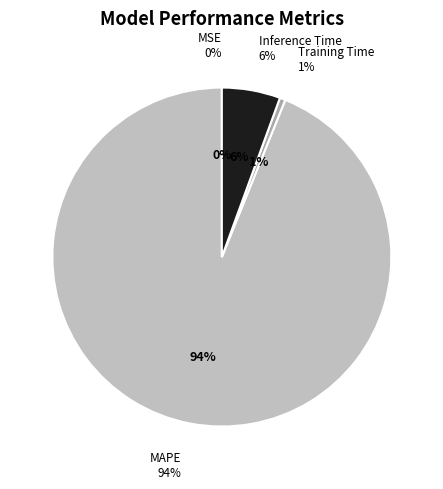

How many slices are in this pie chart?

4